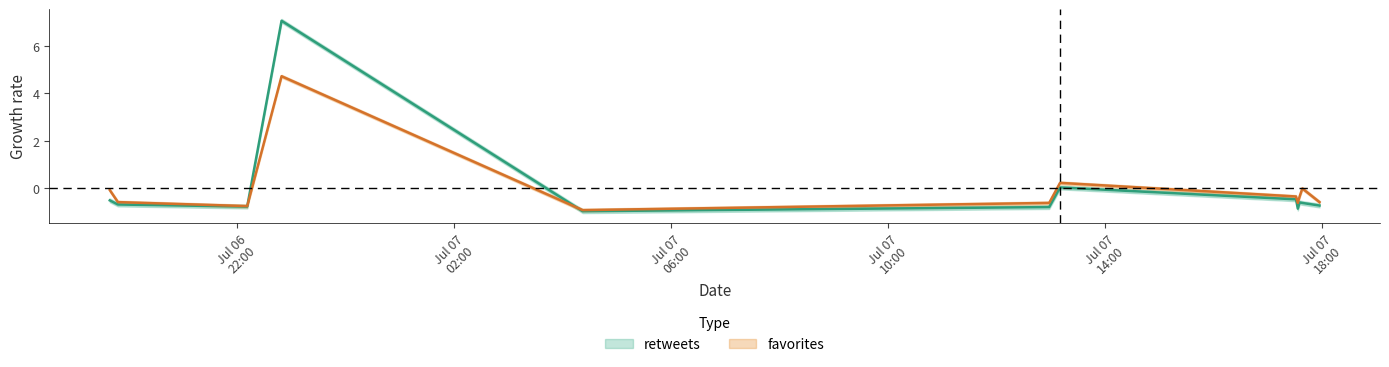

Where do retweets and favorites first cross each other?

2013-07-06 22:11 and 2013-07-06 22:49